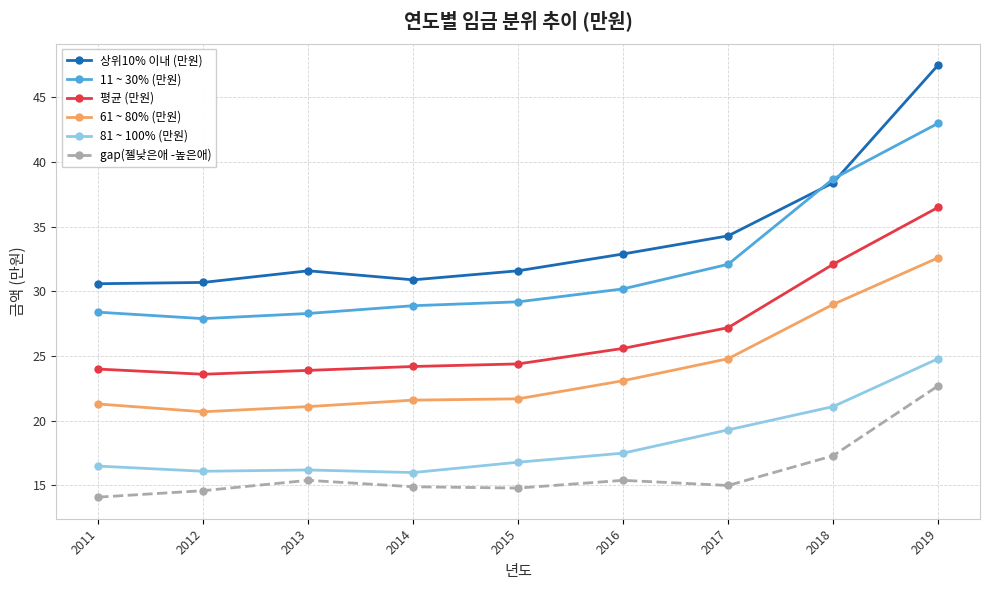

Count the number of categories in the chart.

9